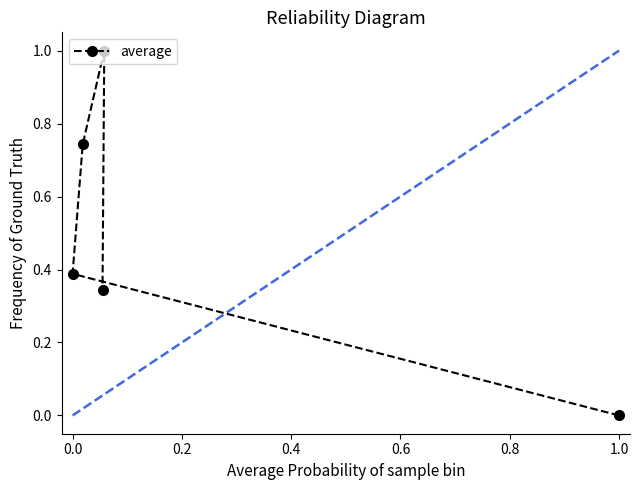

What is the maximum value for average?

1.0